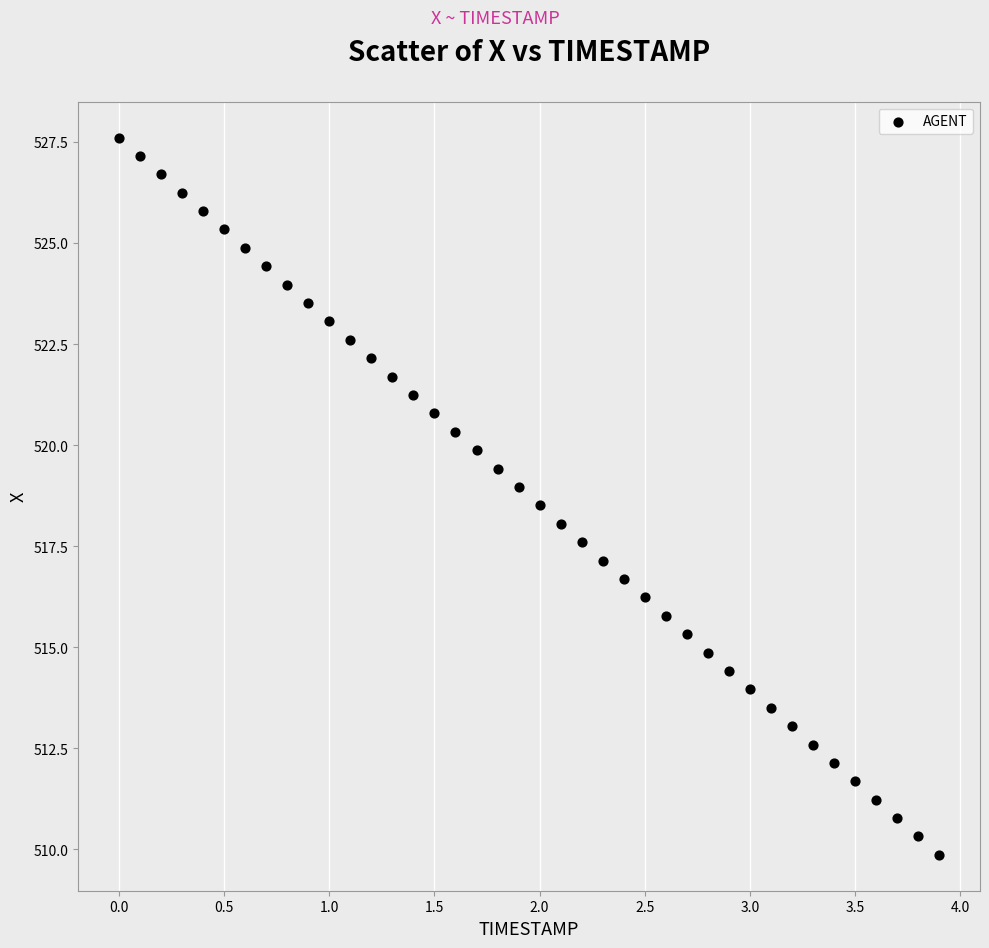

What is the range of Y values (max minus min)?

17.8